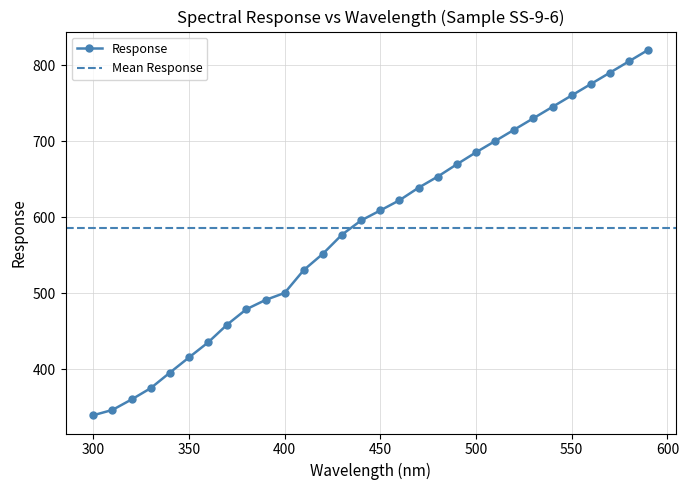

How many lines are shown in the chart?

1